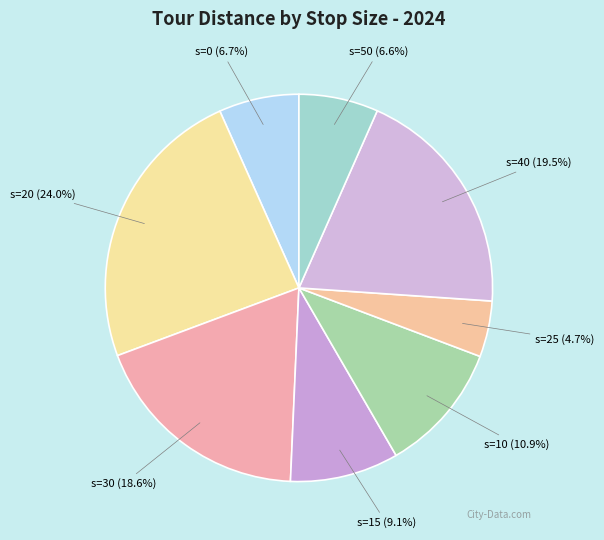

What is the total percentage of s=30 and s=20?

42.6%